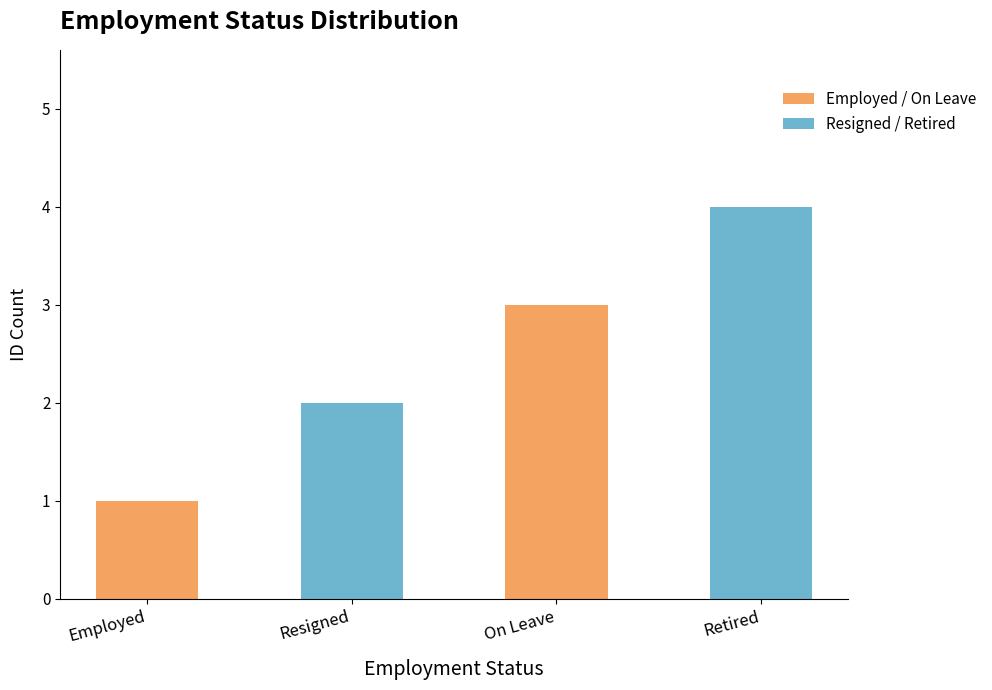

Rank the categories by value from lowest to highest.

Employed, Resigned, On Leave, Retired